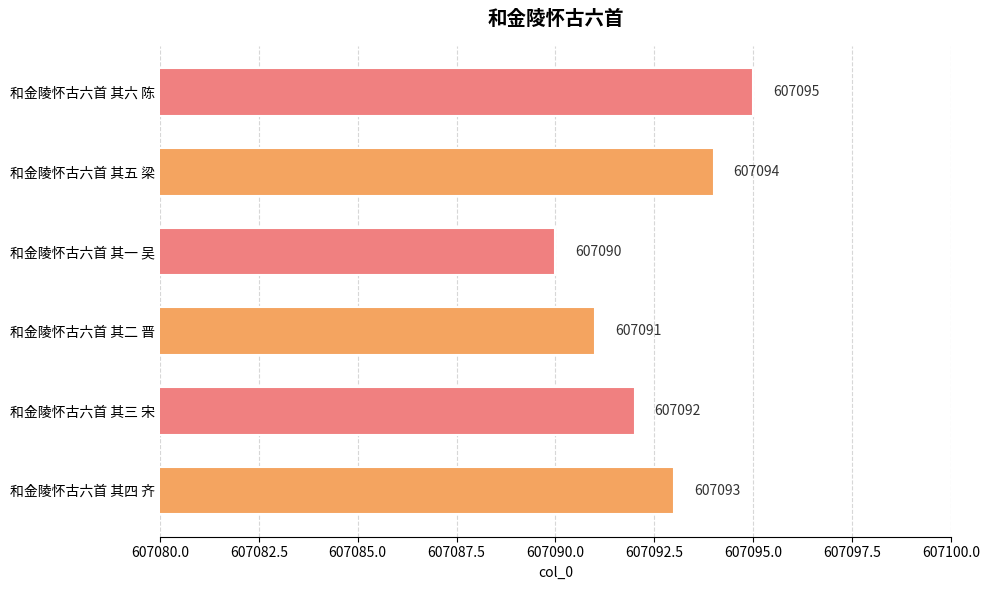

How many values are between 607091 and 607094?

4